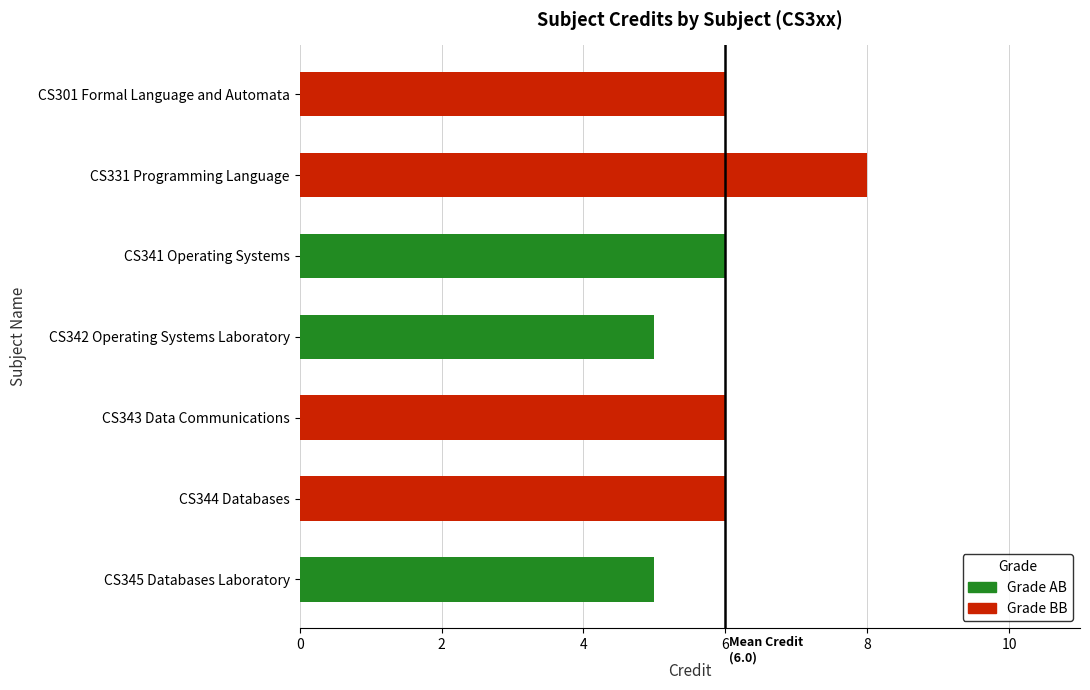

What is the greatest value displayed?

8